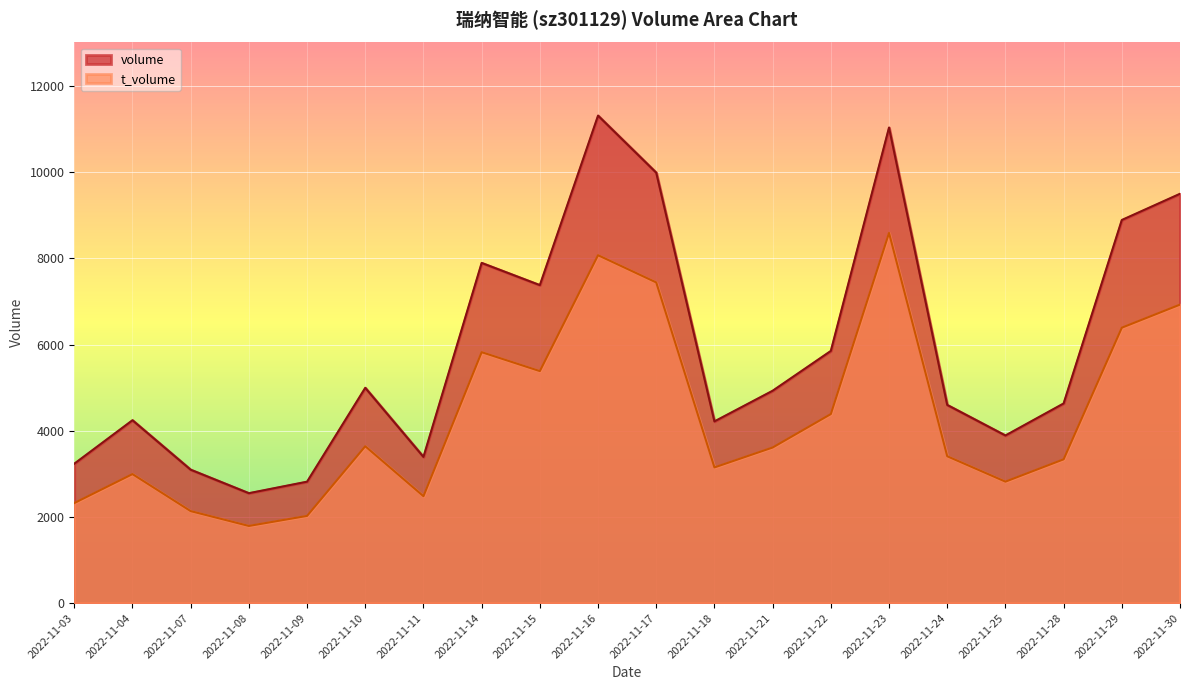

Which has a higher value, 2022-11-08 or 2022-11-21?

2022-11-21